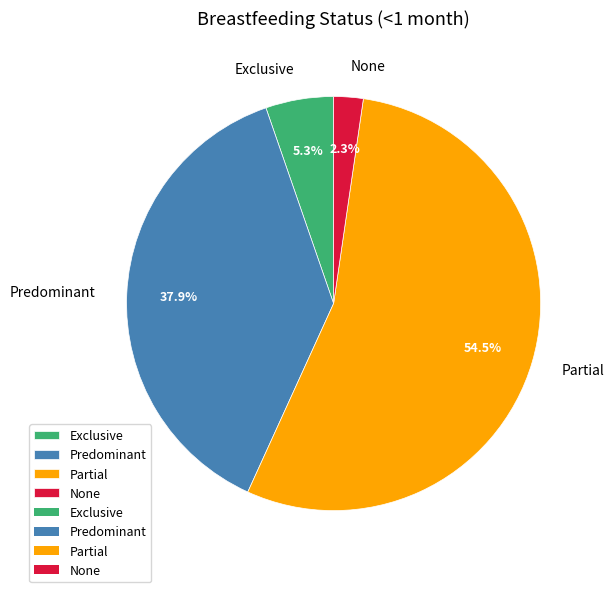

Which category has the smallest portion of the pie?

None